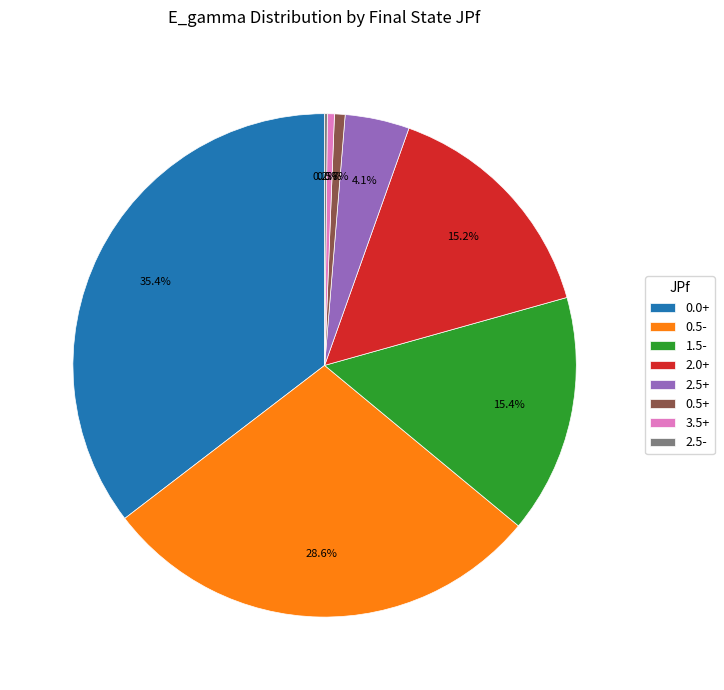

Does 0.5- account for over 50% of the chart?

No